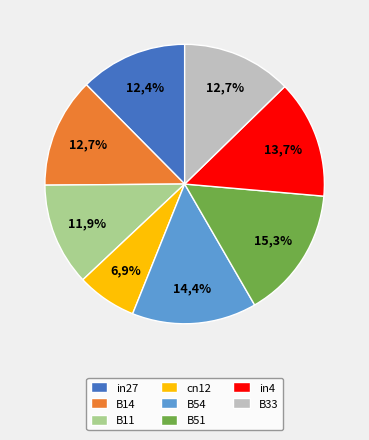

How many segments does this pie chart have?

8